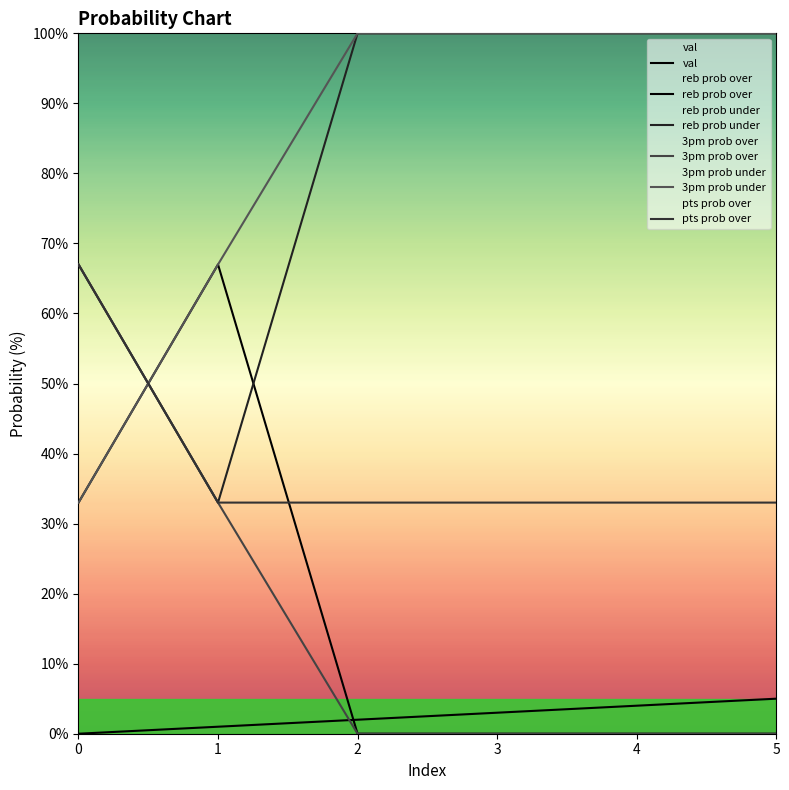

What are all the series names shown in the legend?

val, reb prob over, reb prob under, 3pm prob over, 3pm prob under, pts prob over